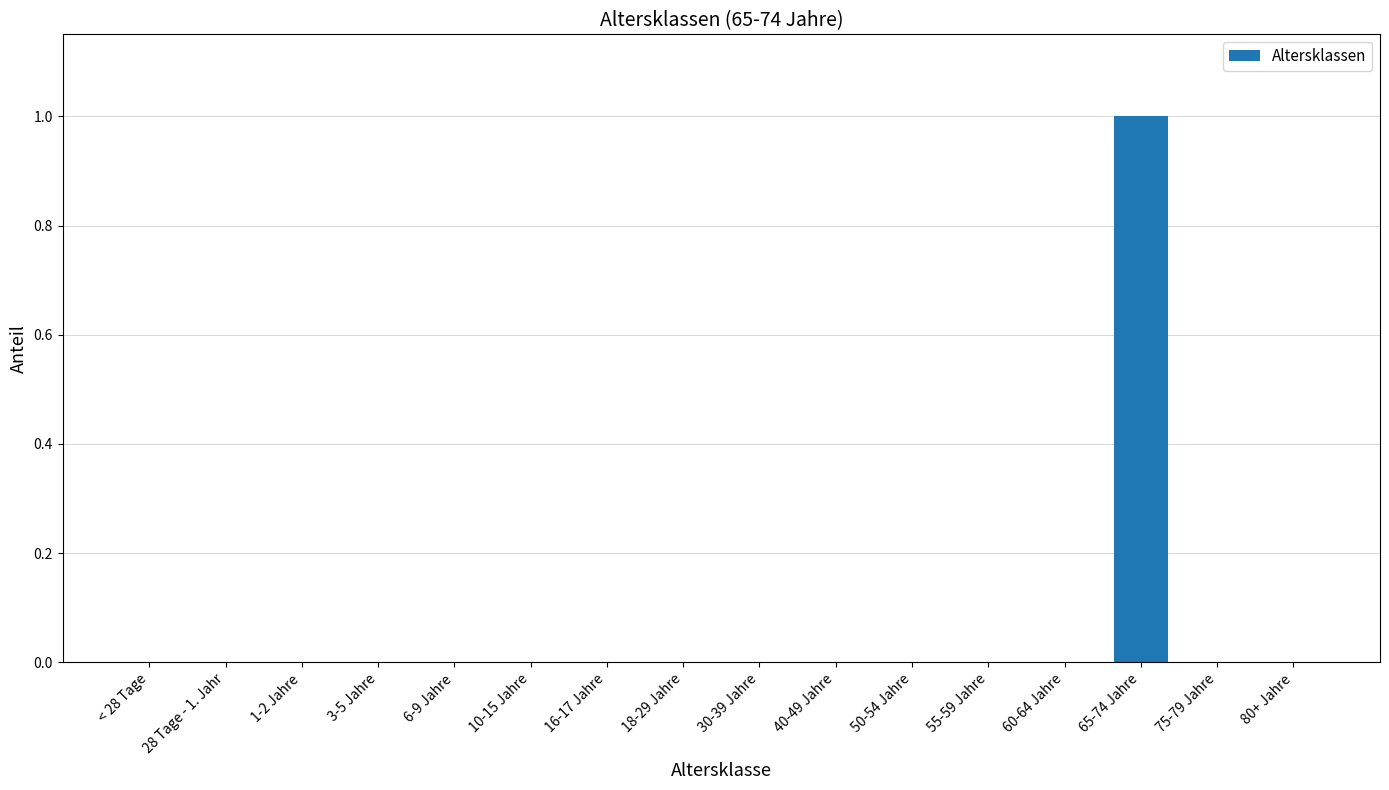

Which category has the highest value across all series?

65-74 Jahre